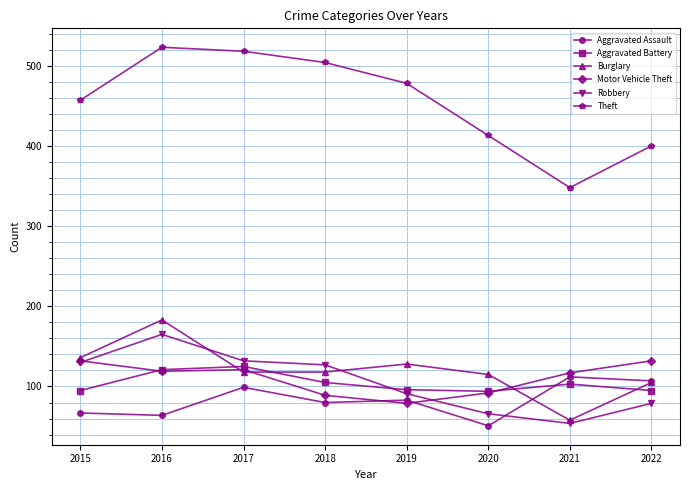

Rank the series at 2018 from lowest to highest value.

Aggravated Assault, Motor Vehicle Theft, Aggravated Battery, Burglary, Robbery, Theft